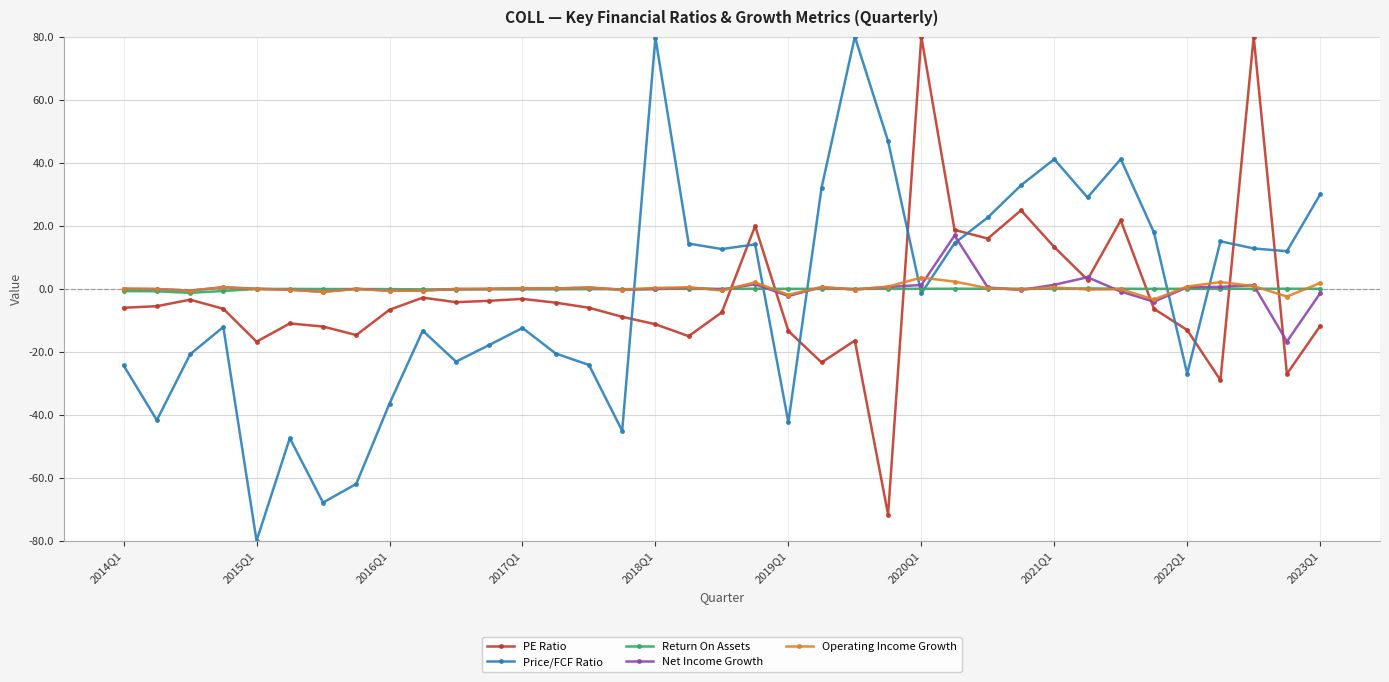

True or false: Return On Assets has more than 2 interior local peaks.

True